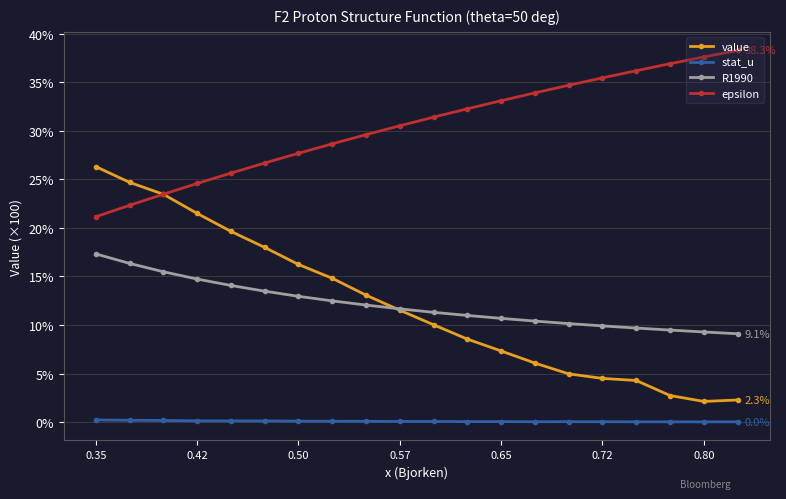

At how many categories does at least one series exceed 23?

20